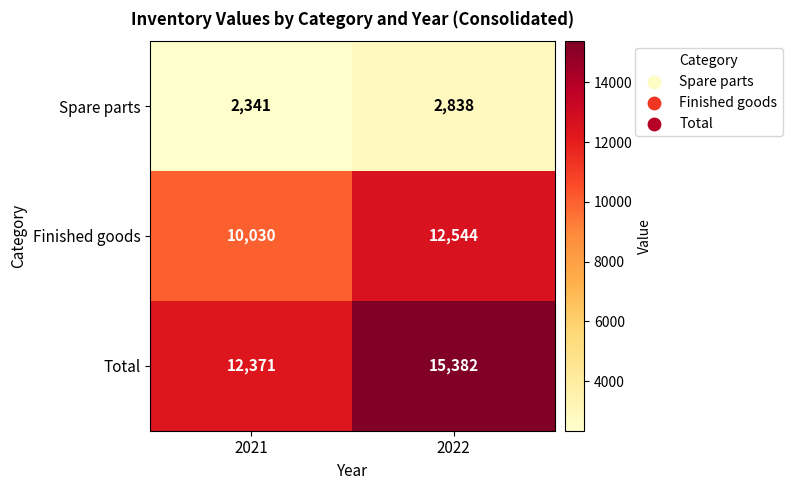

Between 2021 and 2022, which series saw the biggest shift?

Total